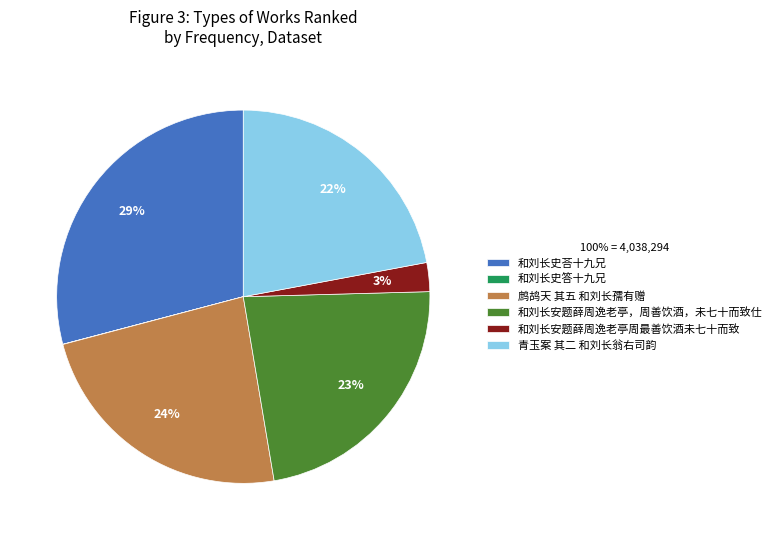

To the nearest percent, what is the difference between the largest and smallest slice percentages?

29%